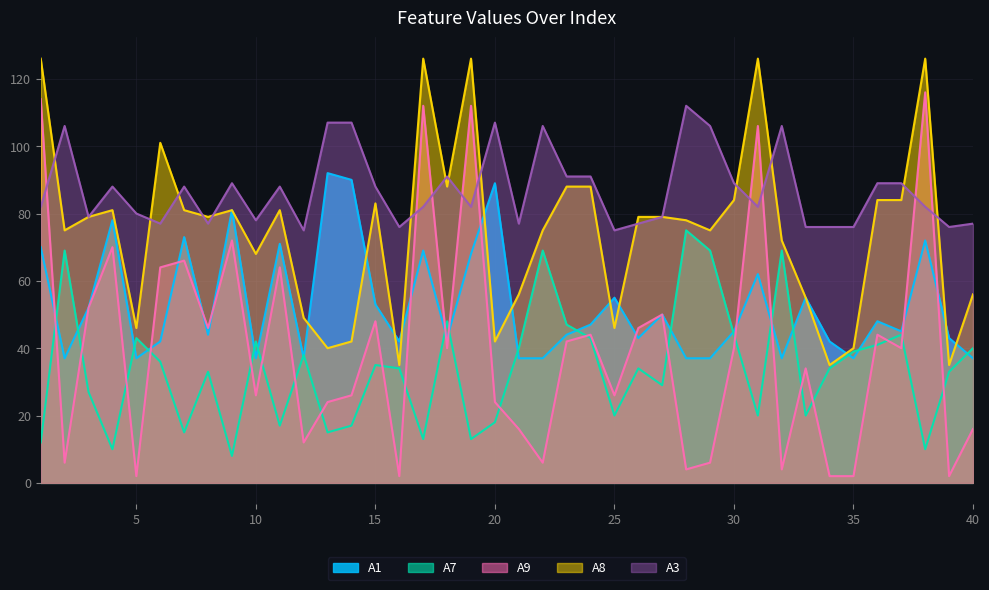

True or false: A8 and A9 cross at least once.

False